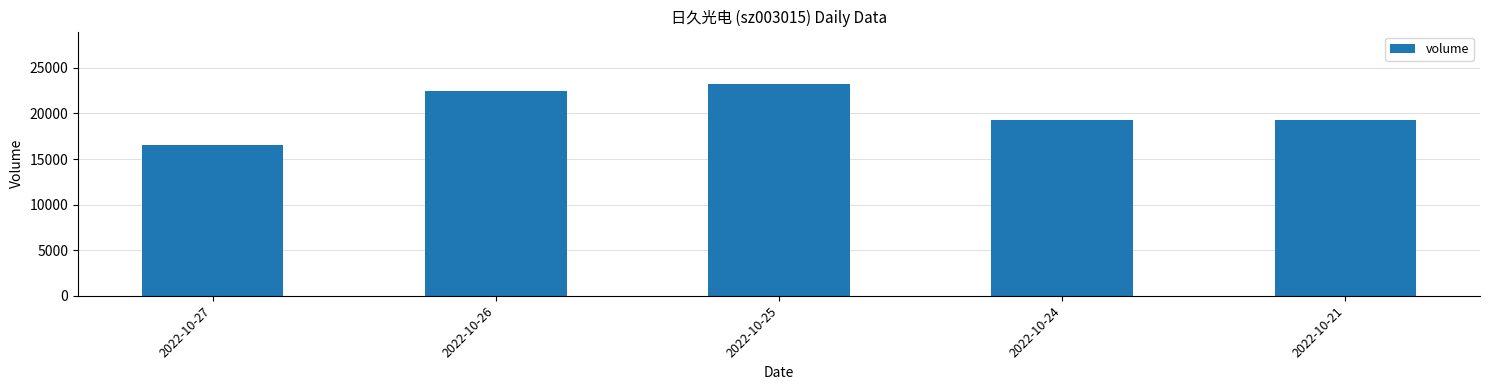

What is the ratio of the value at 2022-10-27 to the value at 2022-10-21?

0.9